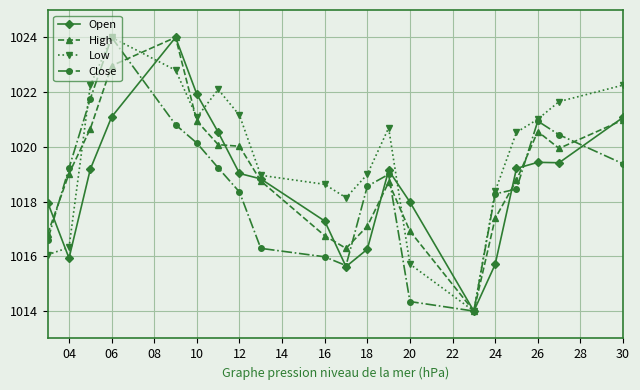

What is the highest value of the Close series?

1024.0